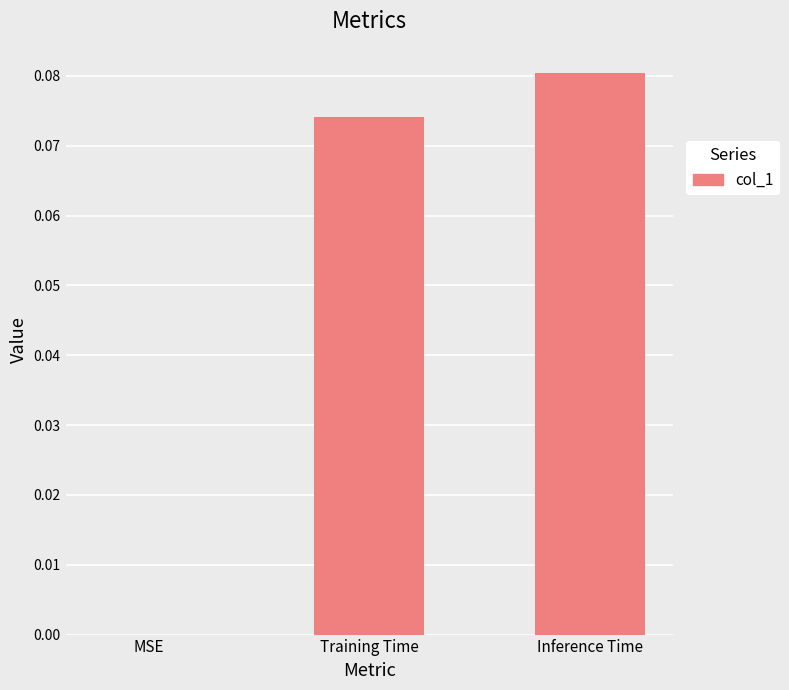

Count the values in the range 0 to 1.

3